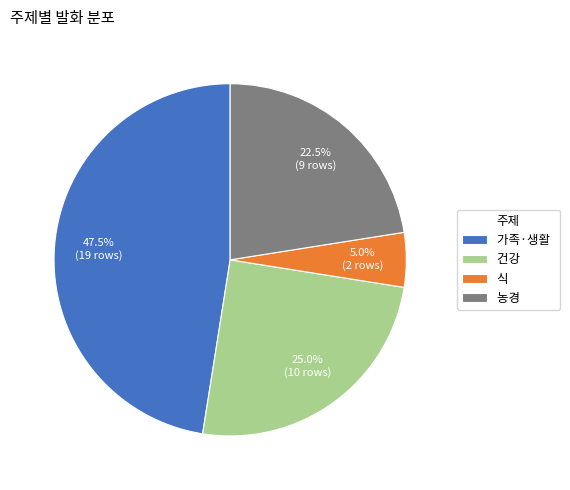

True or false: 농경 accounts for 9% of the total.

False